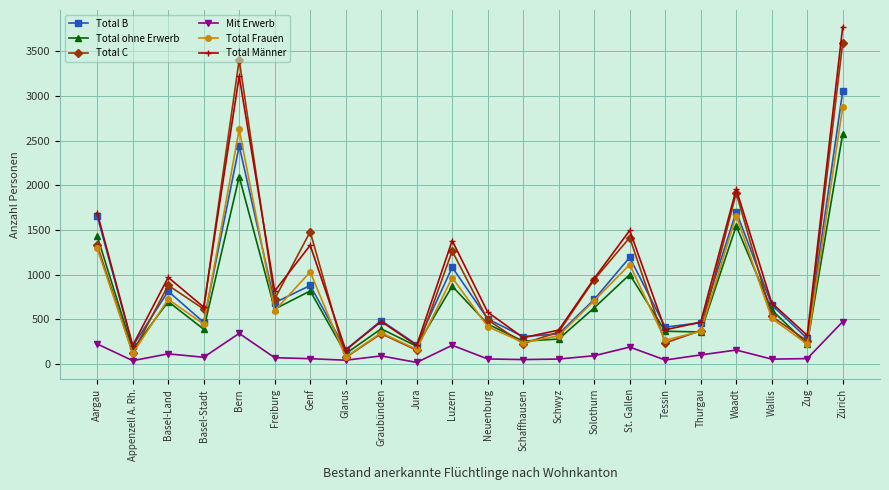

True or false: Total B and Mit Erwerb intersect in this chart.

False